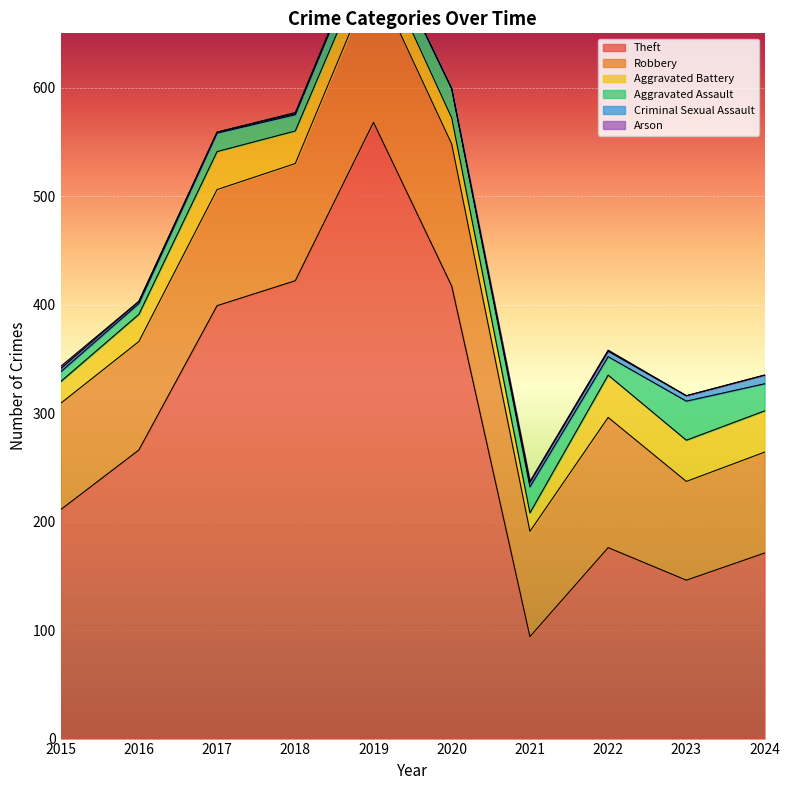

True or false: Theft has a value of 399 at 2017.

True